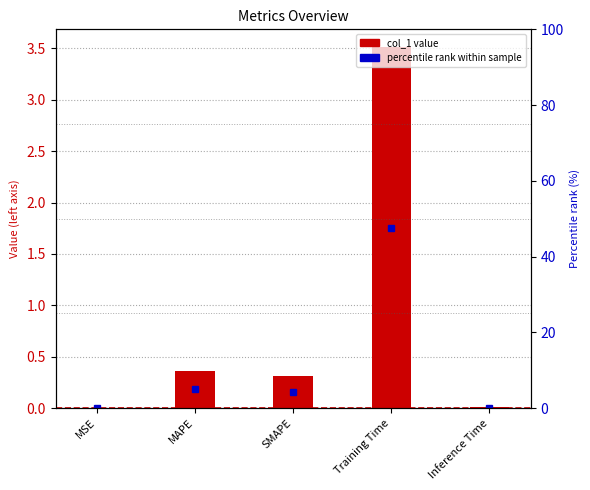

Reading left to right, list all the values displayed in this chart.

0.0	0.4	0.3	3.5	0.0